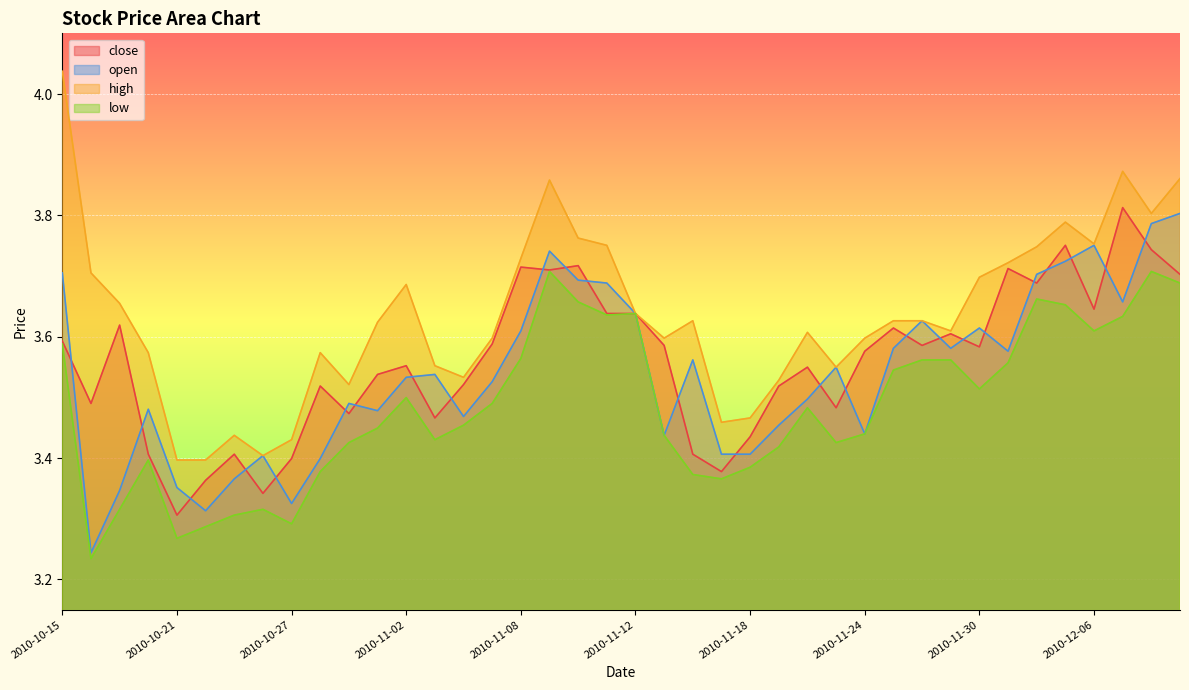

Where is the first local minimum for high?

2010-10-26